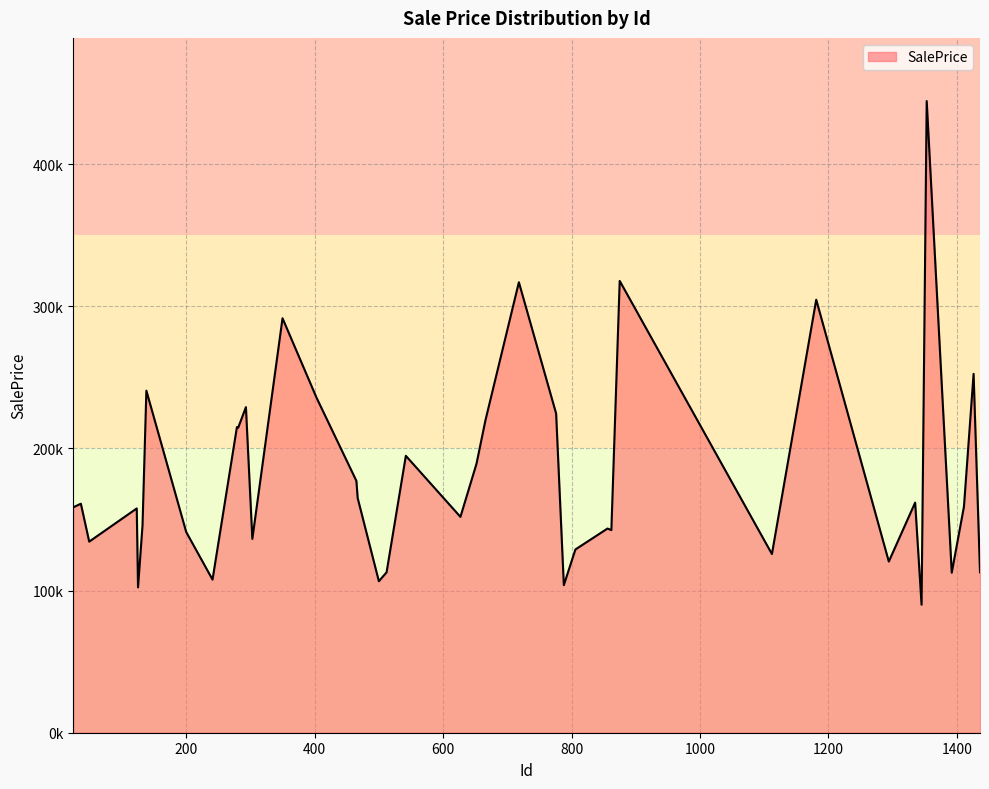

Does the chart display data point markers on the line(s)?

No